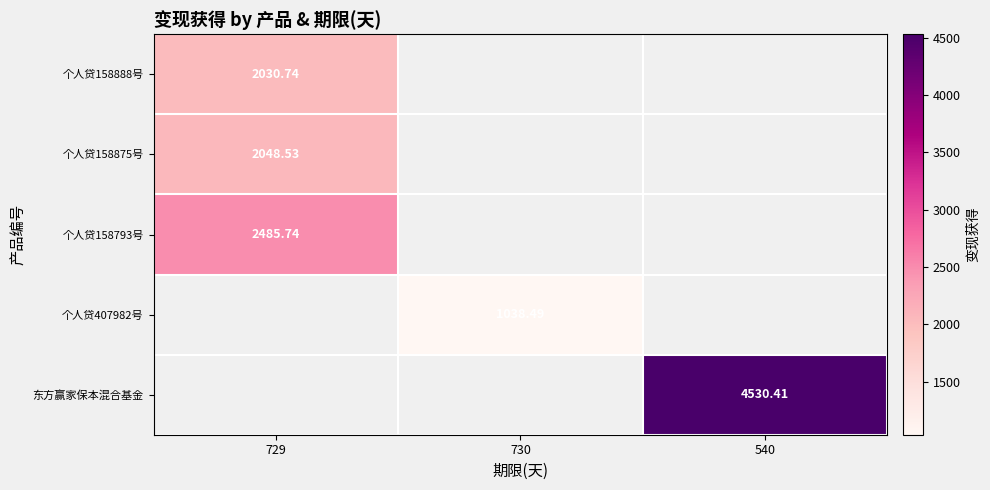

What is the minimum value shown in the chart?

1038.5